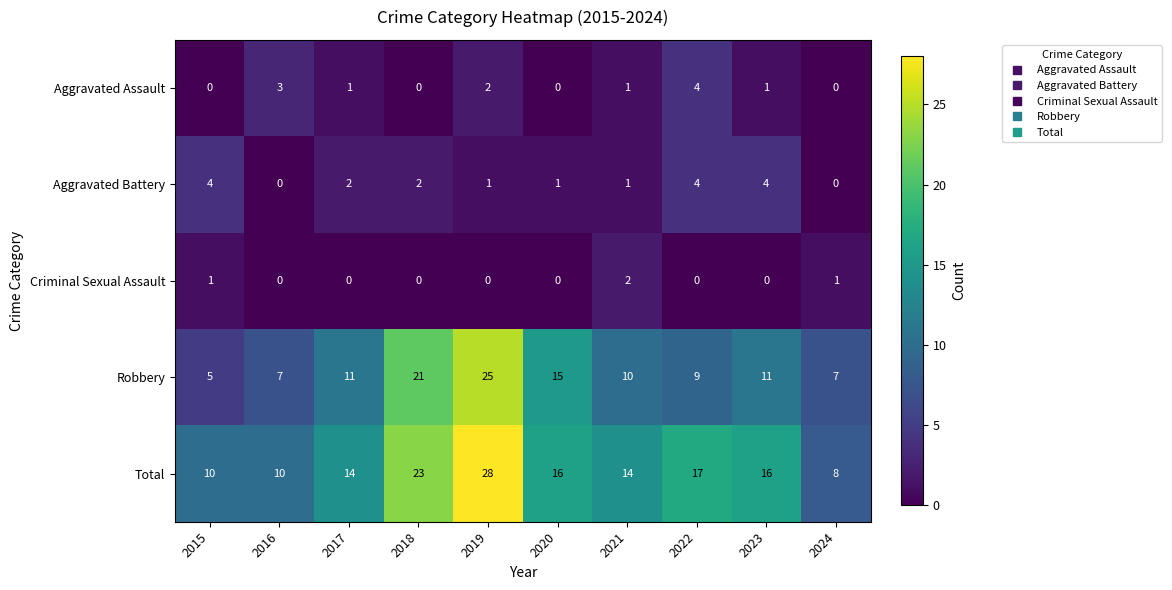

What is the difference between the maximum and second lowest values in the Aggravated Battery series?

4